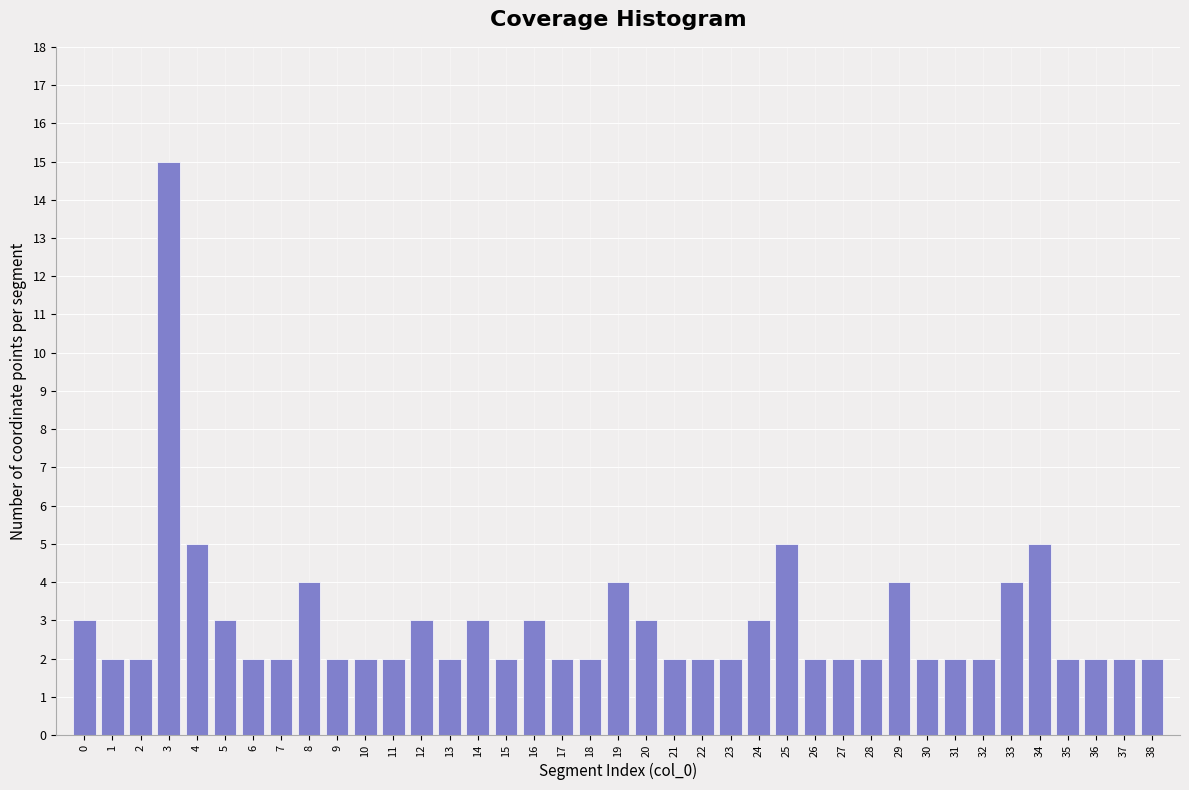

Is it true that the value at 6 is 2?

True